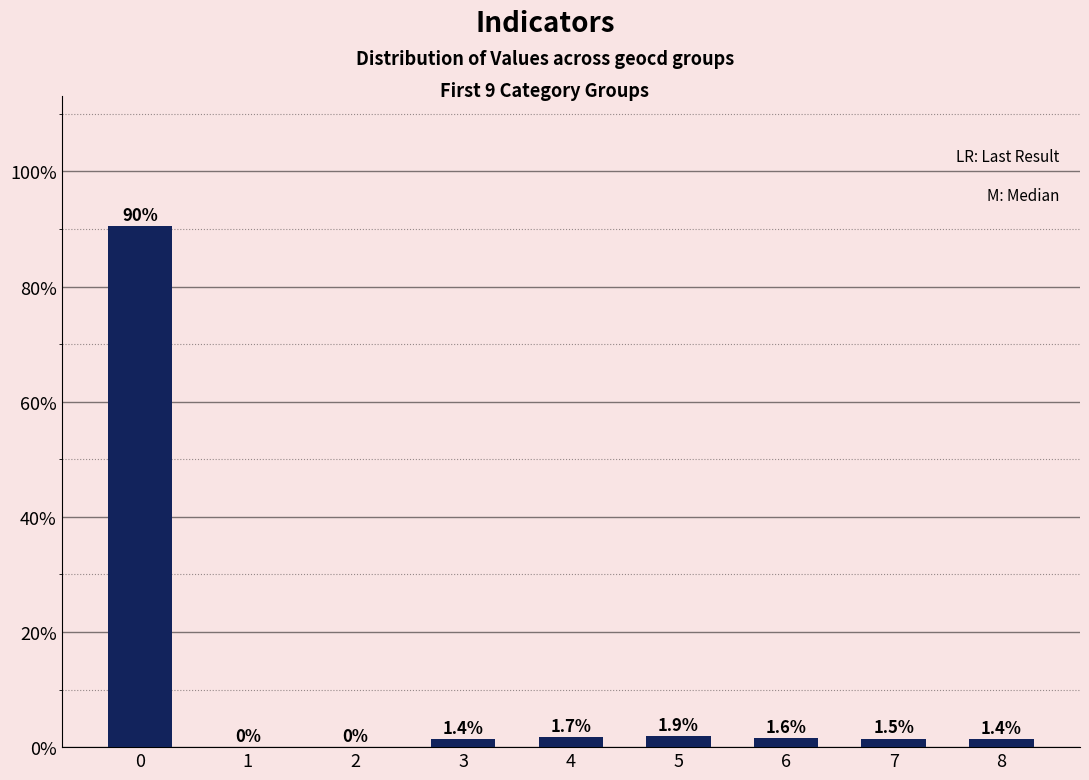

What is the change in value from 0 to 5?

-88.6